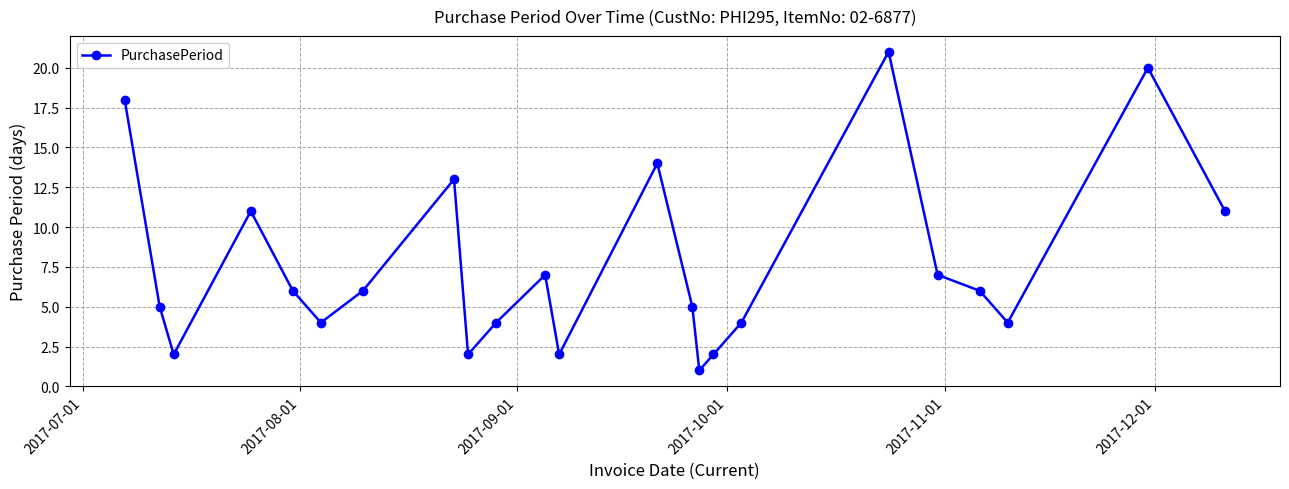

What is the difference between the maximum and minimum values?

20